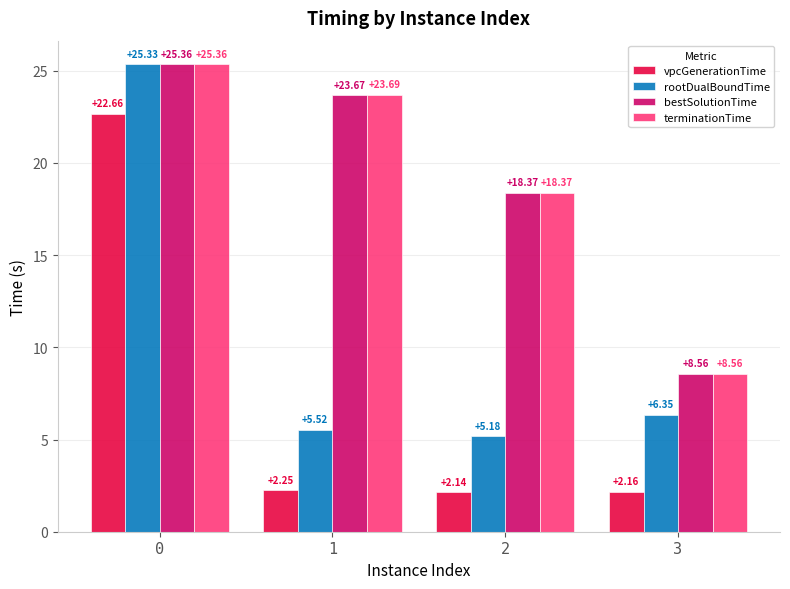

Which series has the largest range (max minus min)?

vpcGenerationTime